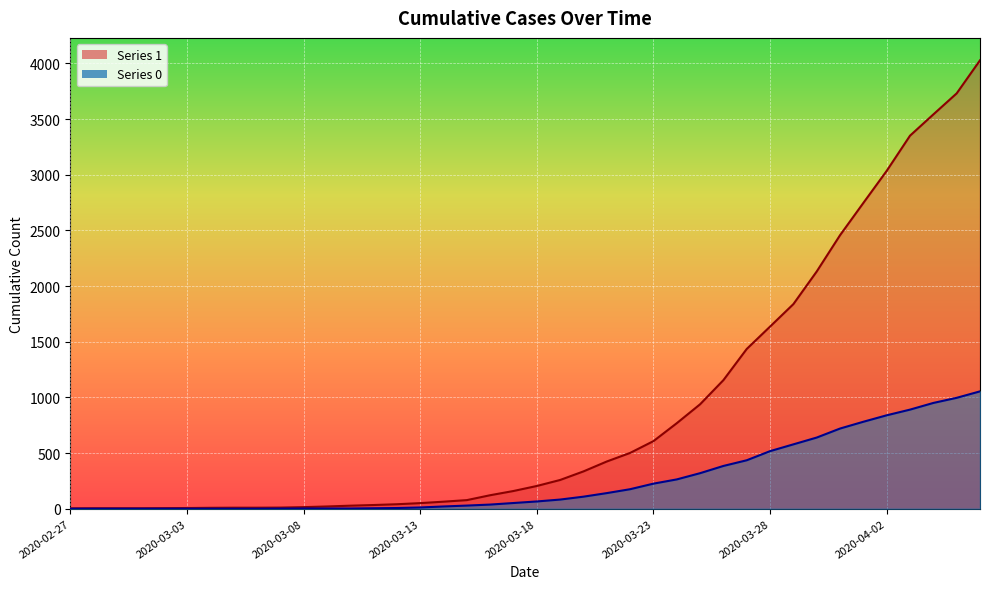

True or false: 1 and 0 intersect in this chart.

False